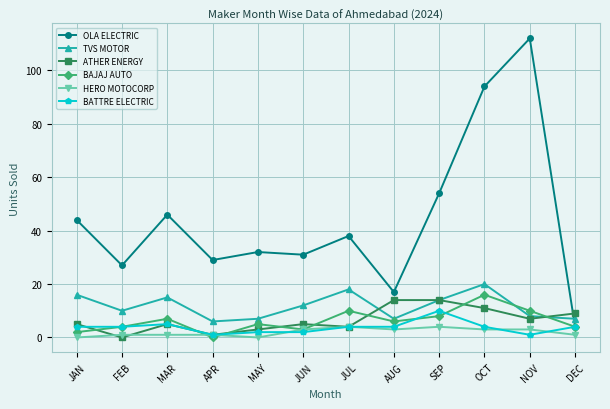

True or false: ATHER ENERGY and OLA ELECTRIC cross at least once.

True